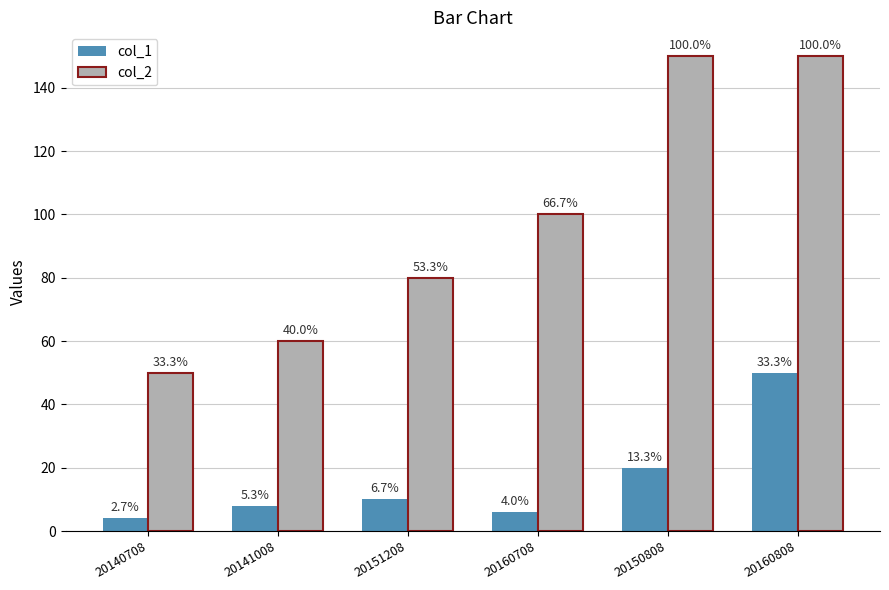

What are all the series names shown in the legend?

col_1, col_2